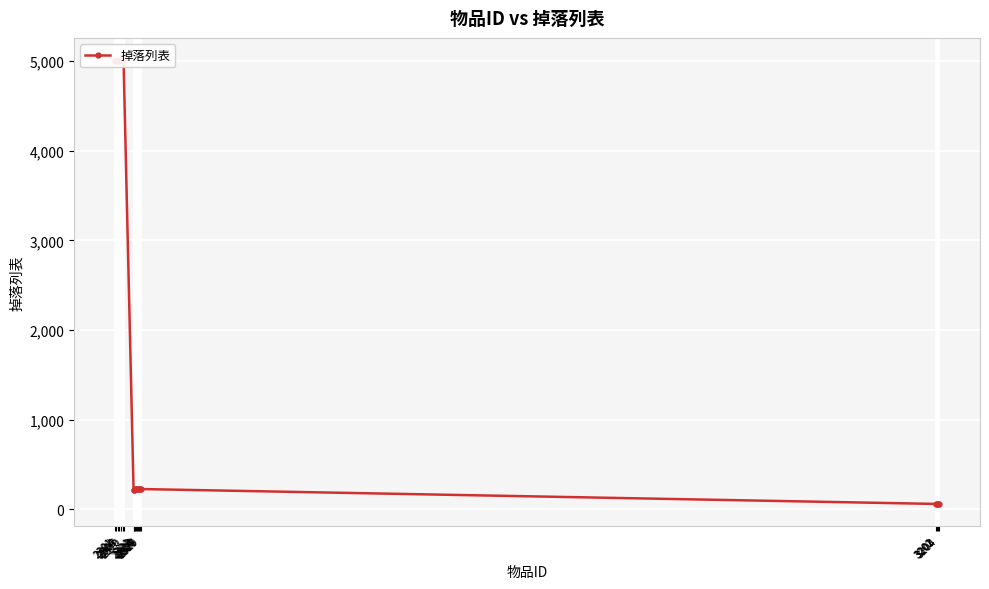

How many points are higher than both their immediate neighbors (excluding endpoints)?

2